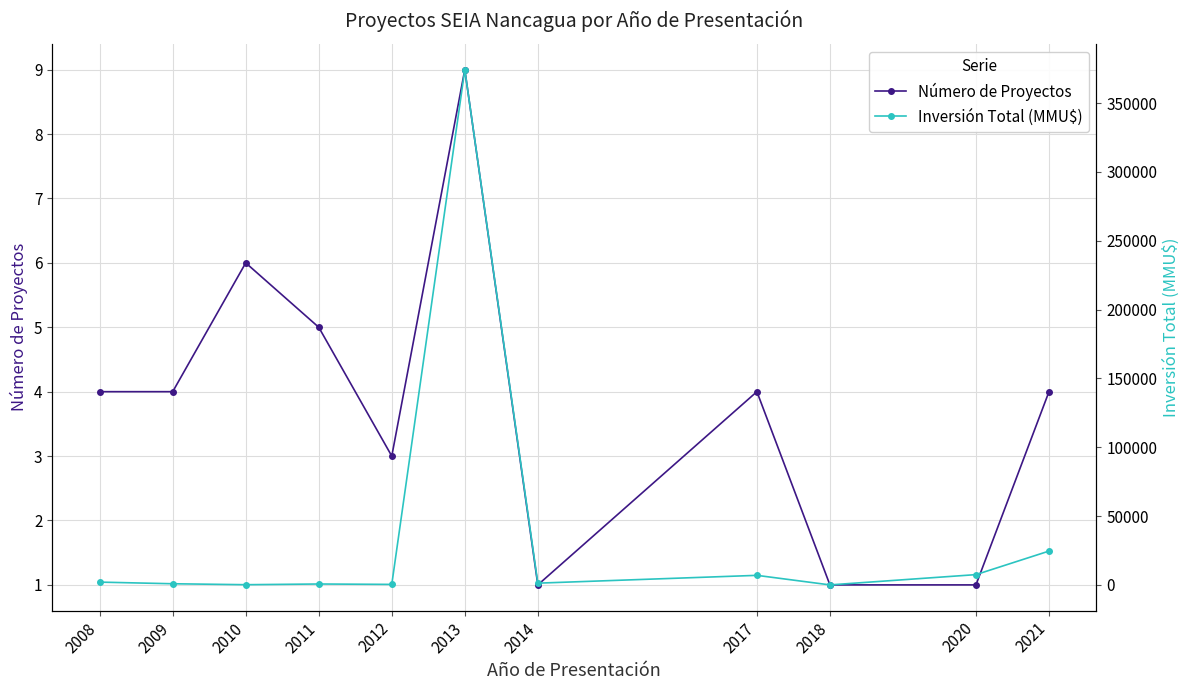

Does the chart display data point markers on the line(s)?

Yes